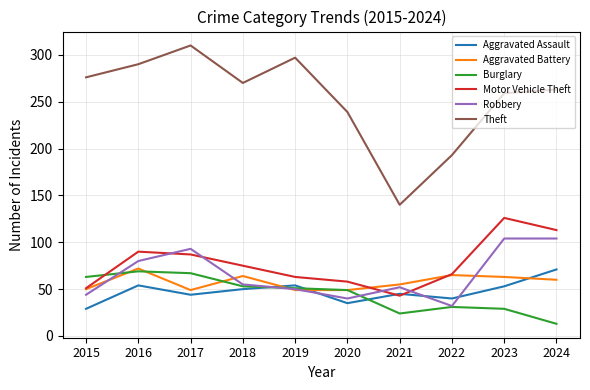

What is the sum of all Burglary values?

449